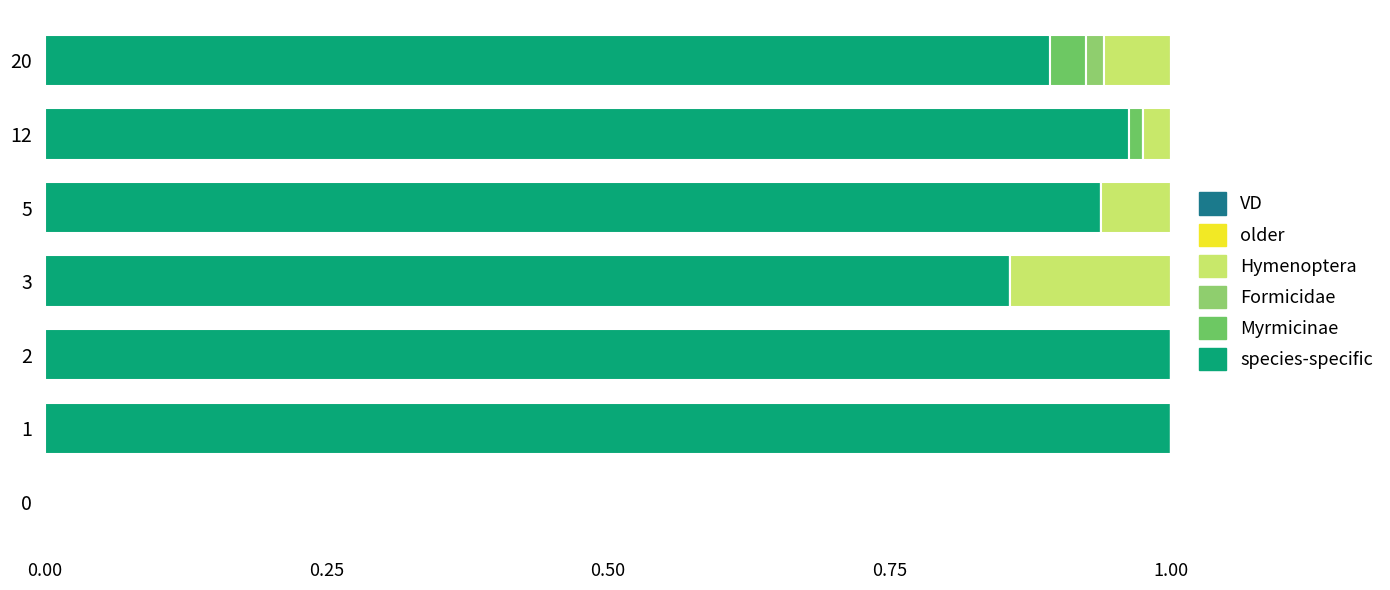

How many data points does each series have?

7